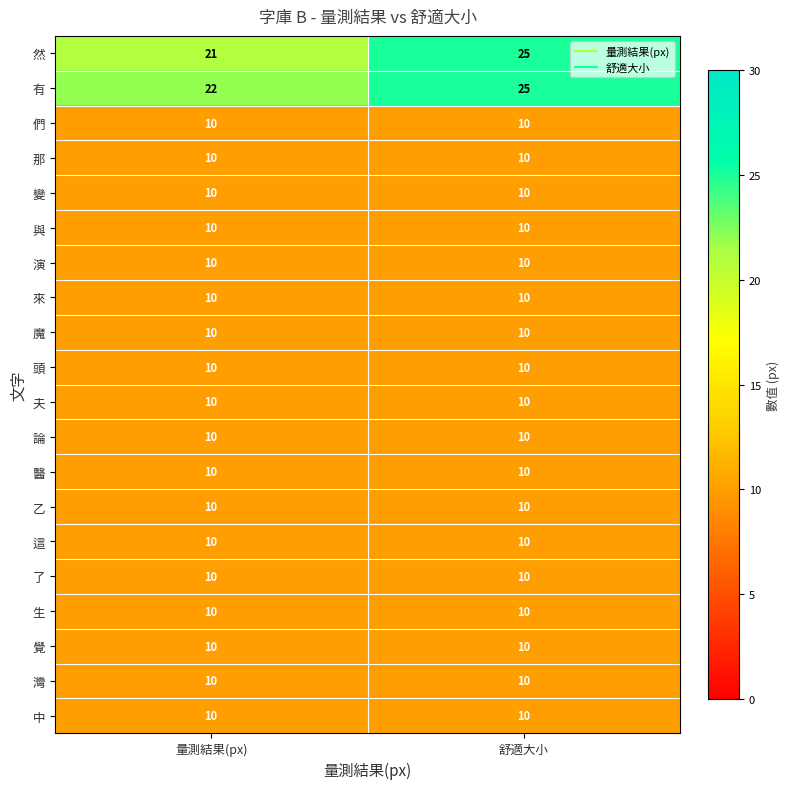

At which category does the chart reach its peak across all series?

舒適大小